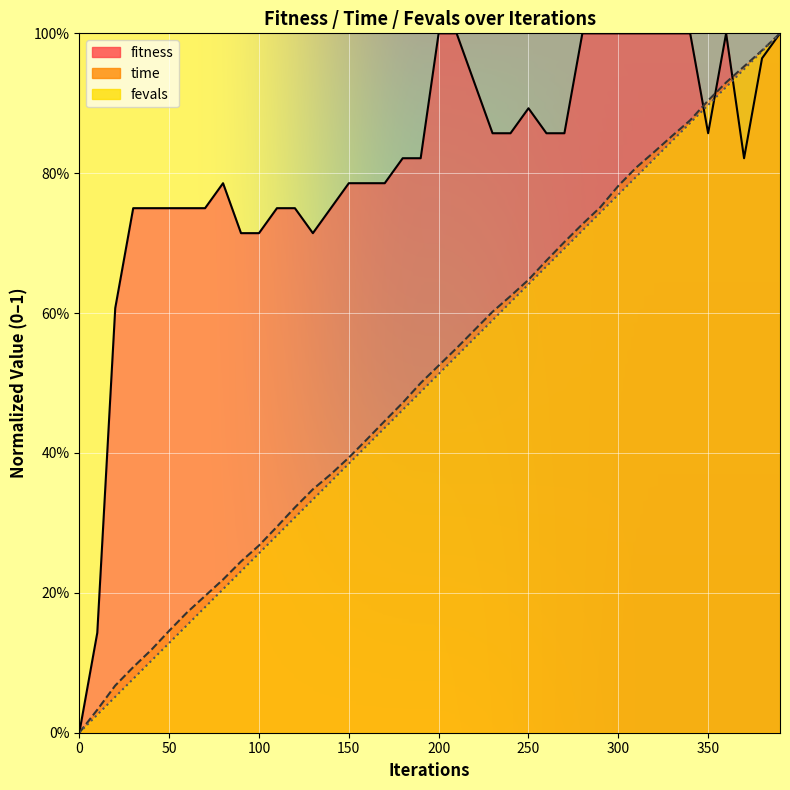

What is the average value of the time series?

0.5